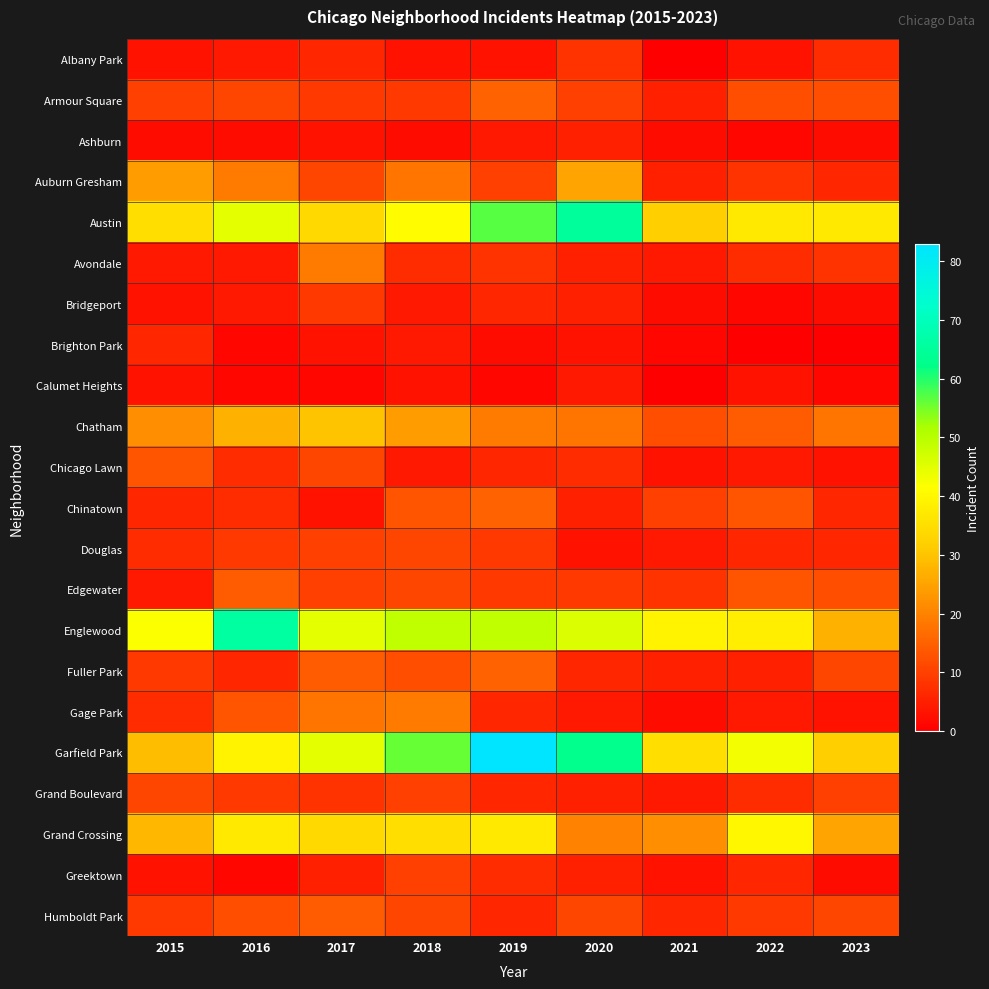

Reading left to right, transcribe all the data shown in this chart.

Albany Park: 2015=3	2016=4	2017=6	2018=3	2019=3	2020=8	2021=0	2022=3	2023=7
Armour Square: 2015=10	2016=11	2017=9	2018=9	2019=15	2020=10	2021=5	2022=12	2023=12
Ashburn: 2015=2	2016=2	2017=3	2018=2	2019=4	2020=5	2021=2	2022=1	2023=2
Auburn Gresham: 2015=24	2016=19	2017=11	2018=18	2019=10	2020=25	2021=5	2022=8	2023=6
Austin: 2015=35	2016=45	2017=34	2018=41	2019=57	2020=65	2021=32	2022=37	2023=37
Avondale: 2015=4	2016=4	2017=19	2018=7	2019=8	2020=5	2021=4	2022=7	2023=8
Bridgeport: 2015=3	2016=4	2017=9	2018=4	2019=6	2020=5	2021=2	2022=1	2023=2
Brighton Park: 2015=6	2016=1	2017=3	2018=4	2019=2	2020=3	2021=1	2022=0	2023=0
Calumet Heights: 2015=3	2016=1	2017=1	2018=3	2019=1	2020=4	2021=0	2022=3	2023=1
Chatham: 2015=22	2016=27	2017=30	2018=24	2019=19	2020=18	2021=12	2022=14	2023=18
Chicago Lawn: 2015=13	2016=7	2017=11	2018=4	2019=6	2020=7	2021=3	2022=4	2023=3
Chinatown: 2015=6	2016=7	2017=3	2018=13	2019=15	2020=5	2021=10	2022=13	2023=6
Douglas: 2015=7	2016=9	2017=10	2018=11	2019=9	2020=3	2021=4	2022=6	2023=6
Edgewater: 2015=4	2016=14	2017=10	2018=11	2019=9	2020=9	2021=8	2022=13	2023=12
Englewood: 2015=42	2016=66	2017=45	2018=49	2019=49	2020=46	2021=39	2022=38	2023=27
Fuller Park: 2015=9	2016=6	2017=14	2018=12	2019=15	2020=6	2021=5	2022=5	2023=11
Gage Park: 2015=7	2016=13	2017=18	2018=19	2019=6	2020=4	2021=2	2022=4	2023=3
Garfield Park: 2015=29	2016=39	2017=45	2018=56	2019=83	2020=63	2021=35	2022=43	2023=32
Grand Boulevard: 2015=11	2016=9	2017=8	2018=10	2019=6	2020=5	2021=4	2022=7	2023=10
Grand Crossing: 2015=28	2016=37	2017=34	2018=35	2019=37	2020=20	2021=22	2022=40	2023=25
Greektown: 2015=3	2016=1	2017=5	2018=10	2019=7	2020=5	2021=3	2022=6	2023=2
Humboldt Park: 2015=9	2016=12	2017=14	2018=11	2019=6	2020=11	2021=6	2022=9	2023=11